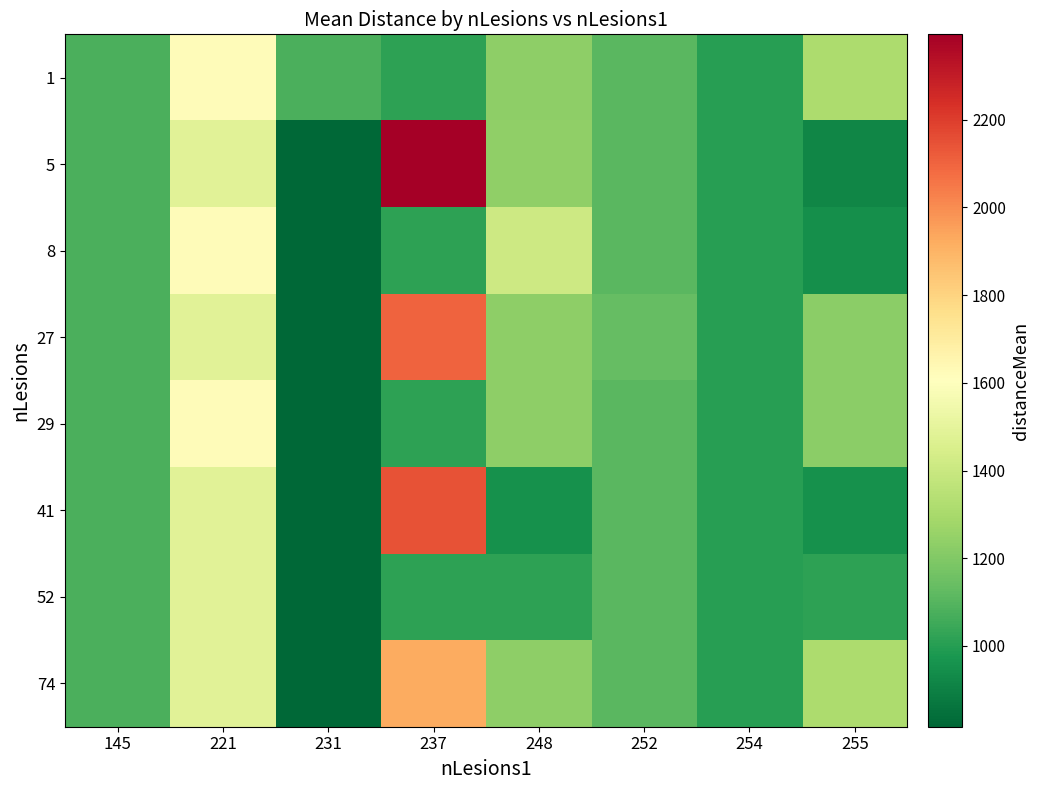

Rank the series at 221 from lowest to highest value.

5, 27, 41, 52, 74, 1, 8, 29